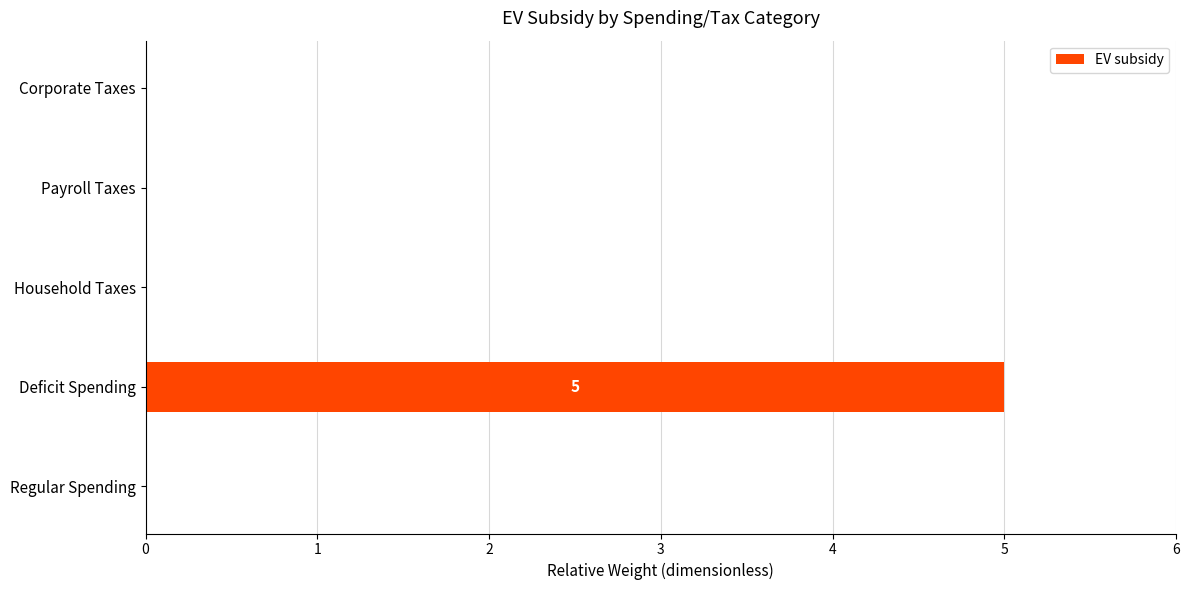

Reading top to bottom, list all the values displayed in this chart.

Corporate Taxes=0	Payroll Taxes=0	Household Taxes=0	Deficit Spending=5	Regular Spending=0